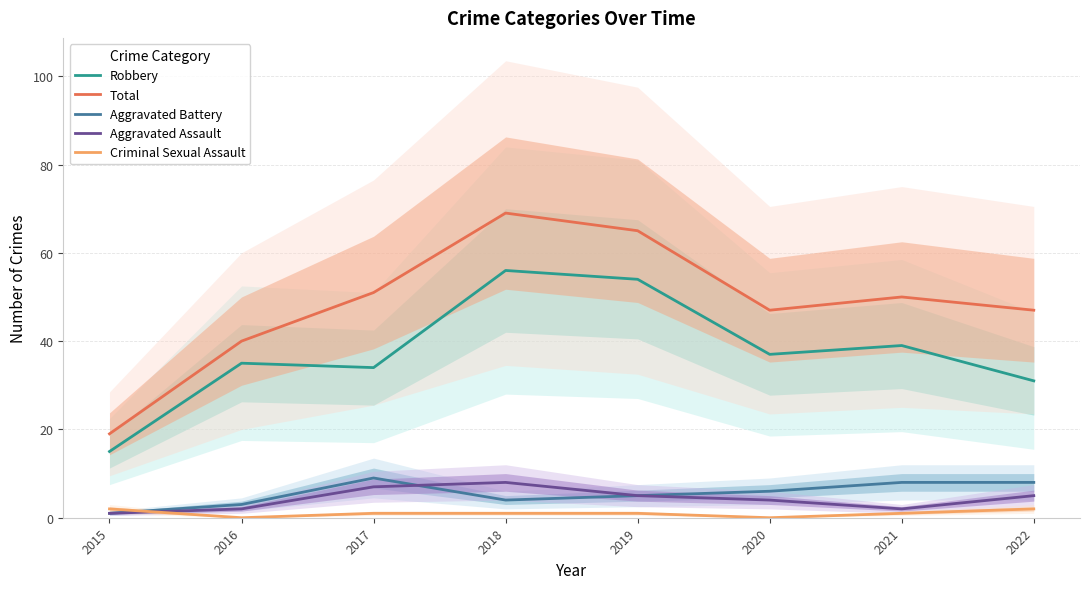

Does the chart display data point markers on the line(s)?

No